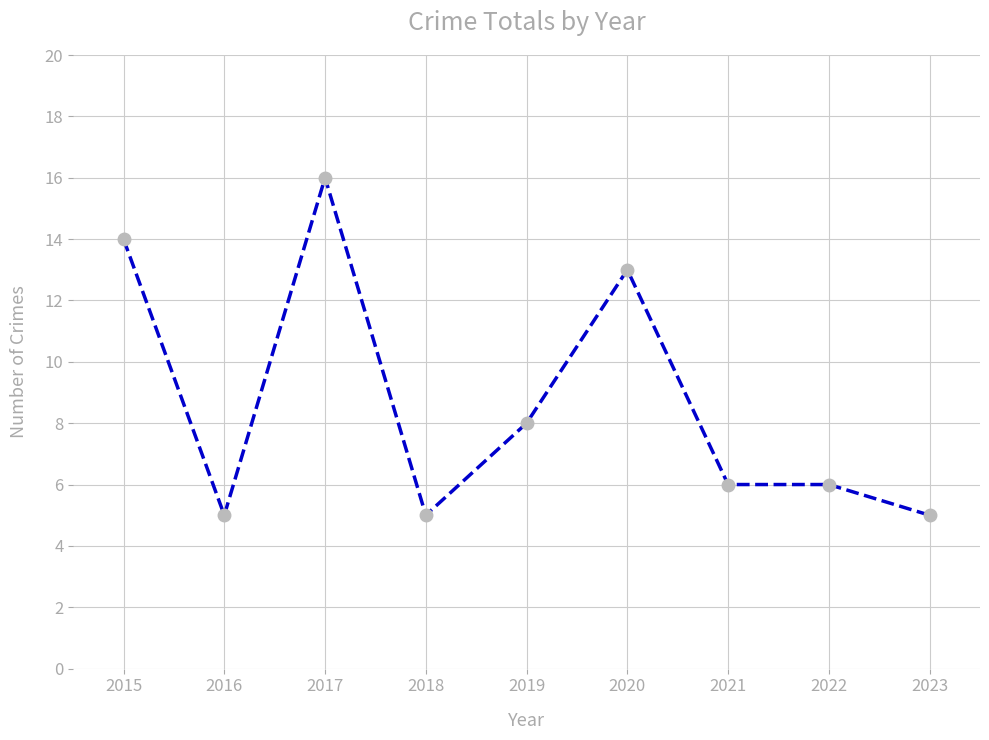

True or false: there are more than 1 points higher than both neighbors.

True